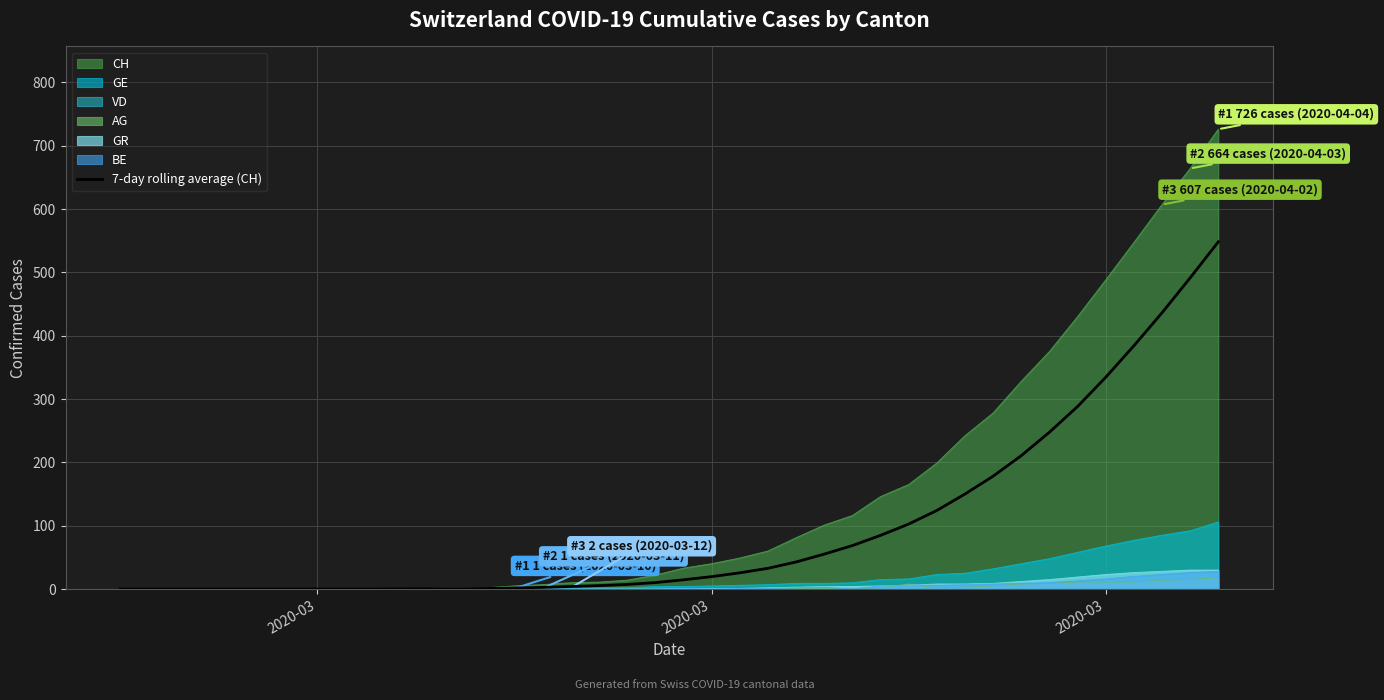

What is the approximate value at 2020-03?

334.3